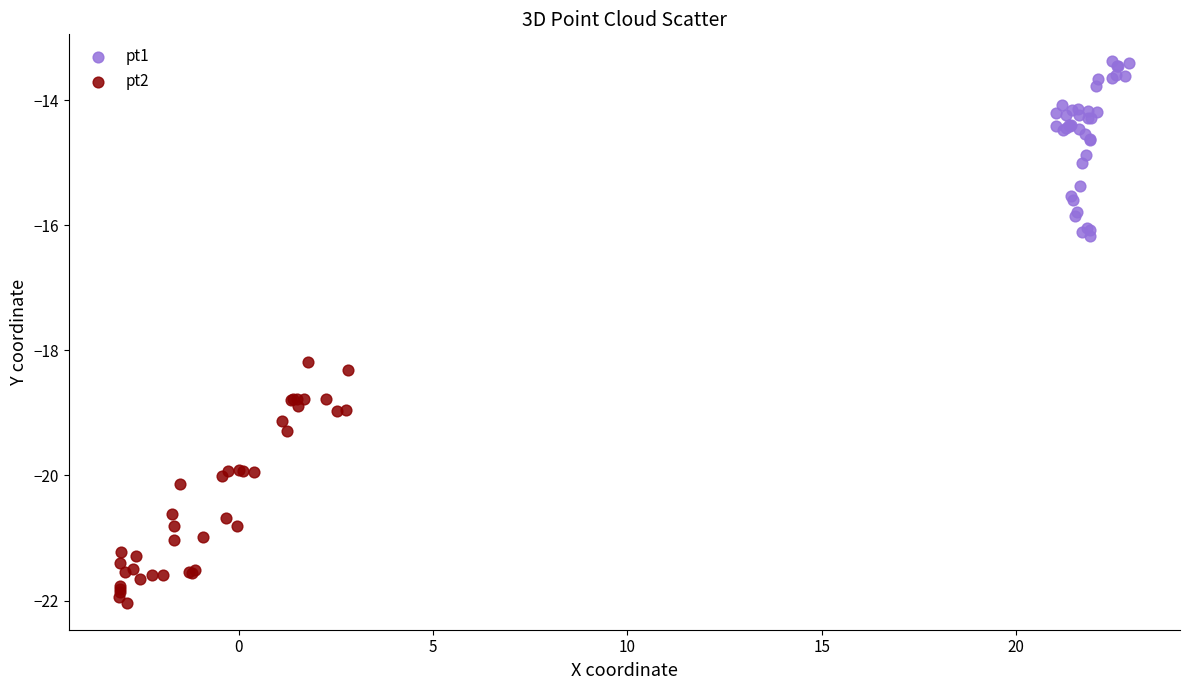

Which series reaches the maximum Y coordinate?

pt1